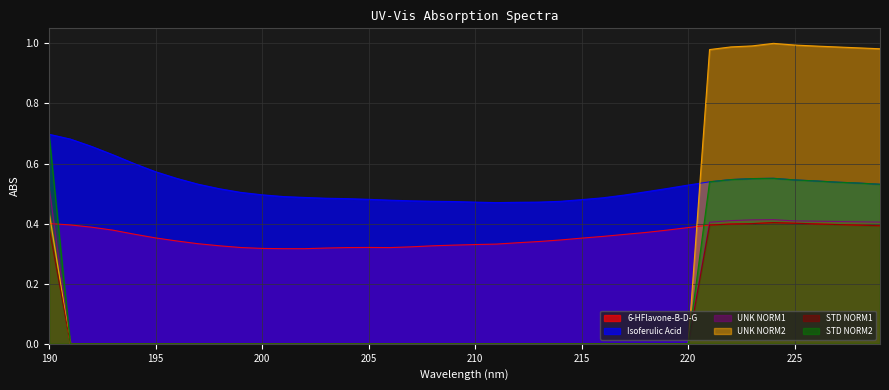

Rank the series at 192 from lowest to highest value.

UNK NORM1, UNK NORM2, STD NORM1, STD NORM2, 6-HFlavone-B-D-G, Isoferulic Acid